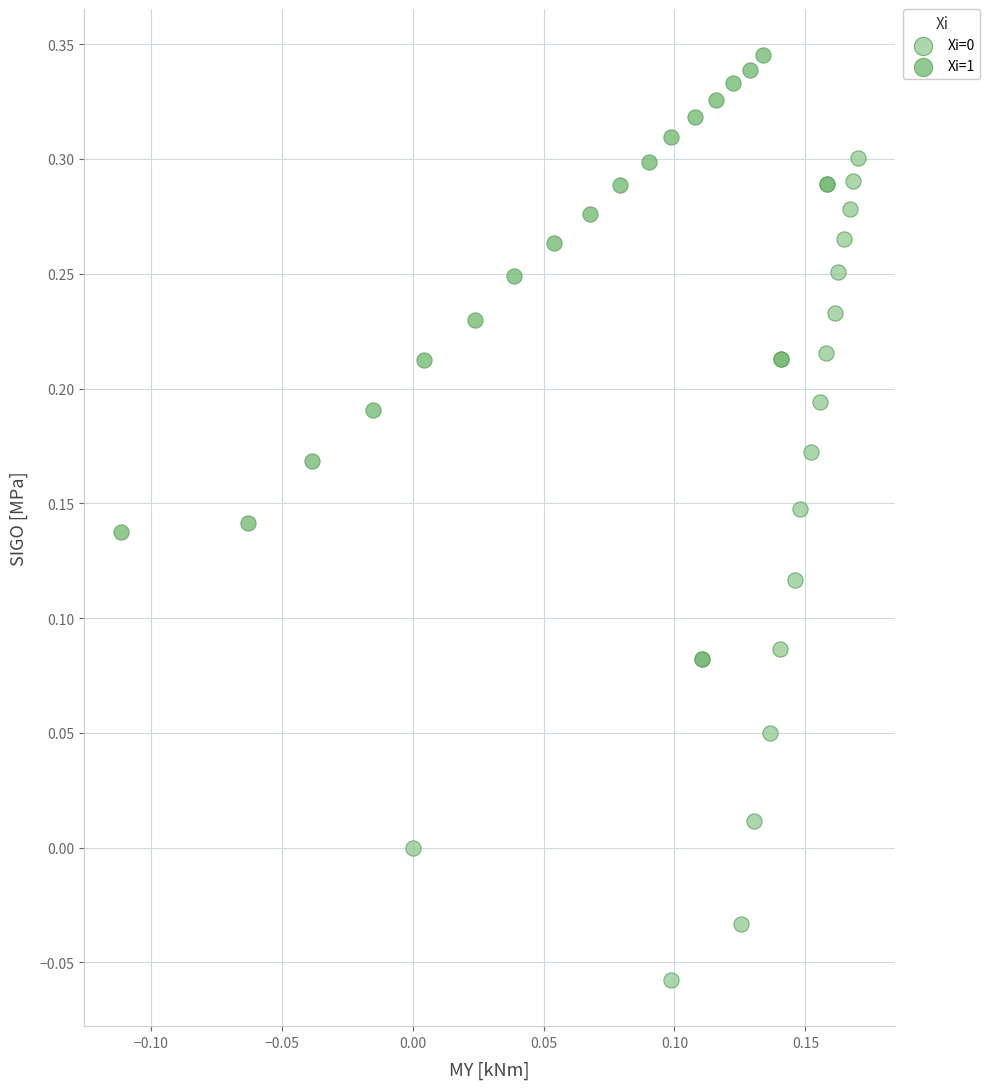

Which series contains the highest Y value?

Xi=1